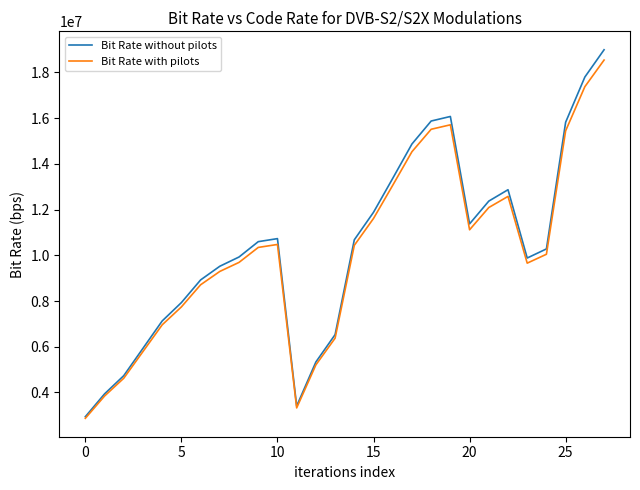

What is the minimum value shown in the chart?

2871462.1